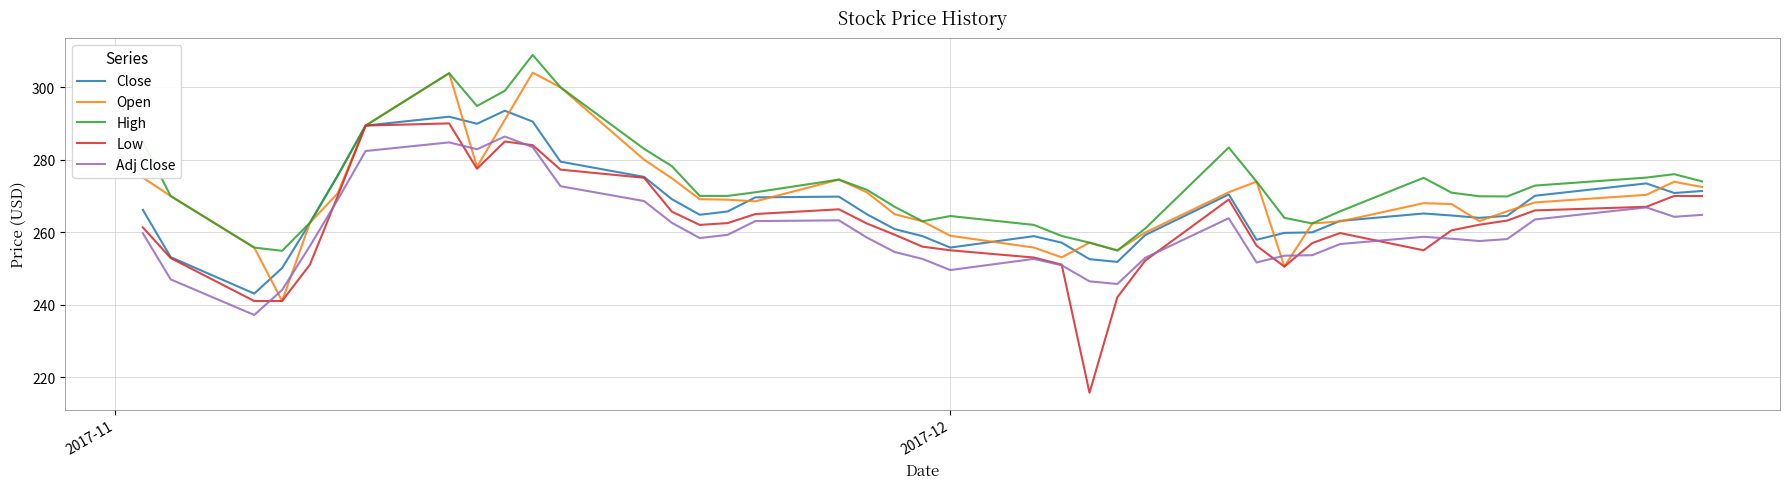

True or false: Adj Close and Close cross at least once.

False